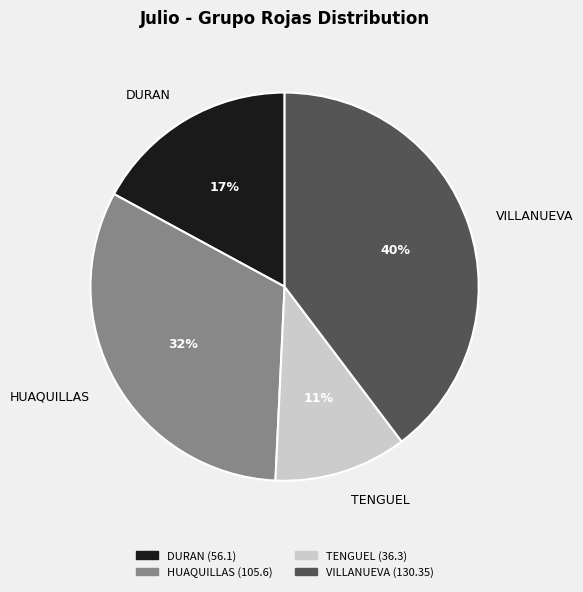

What is the smallest slice in the pie chart?

TENGUEL